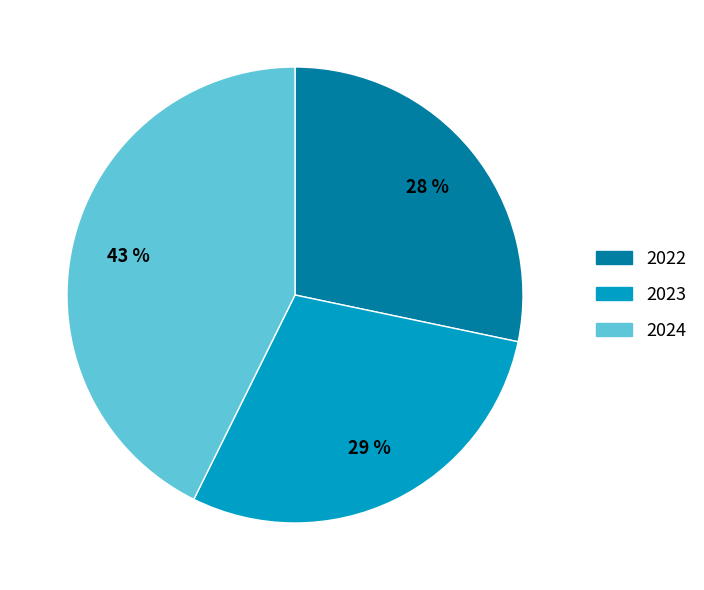

Count the number of slices in the pie.

3